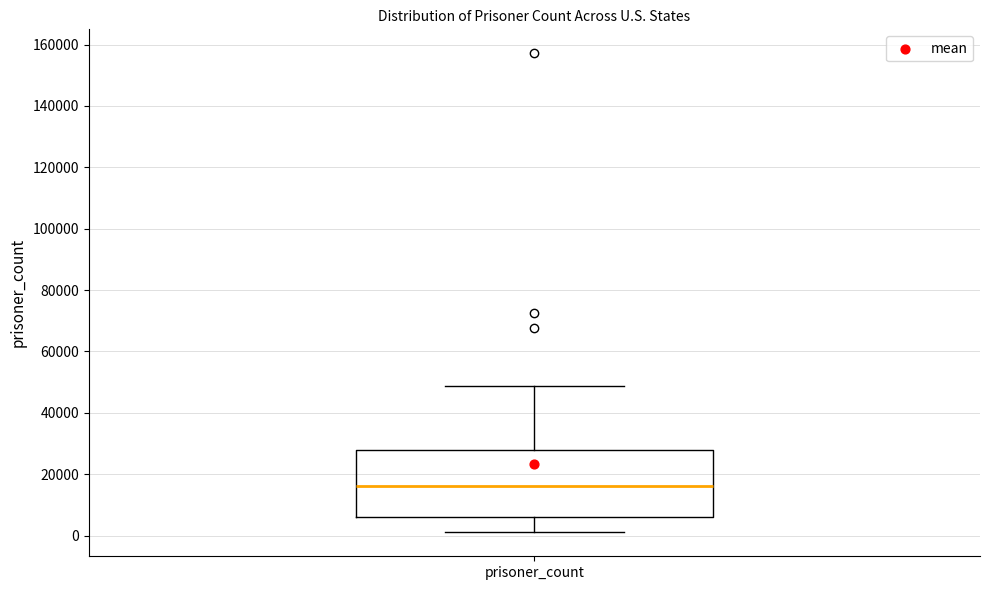

Read this box plot against the y-axis: the position of the median line, the range covered by the box, and the ends of both whiskers. The values are not printed on the chart, so give them approximately, as read against the axis.

median 16000, box 6000 to 28000, whiskers 2000 to 48000